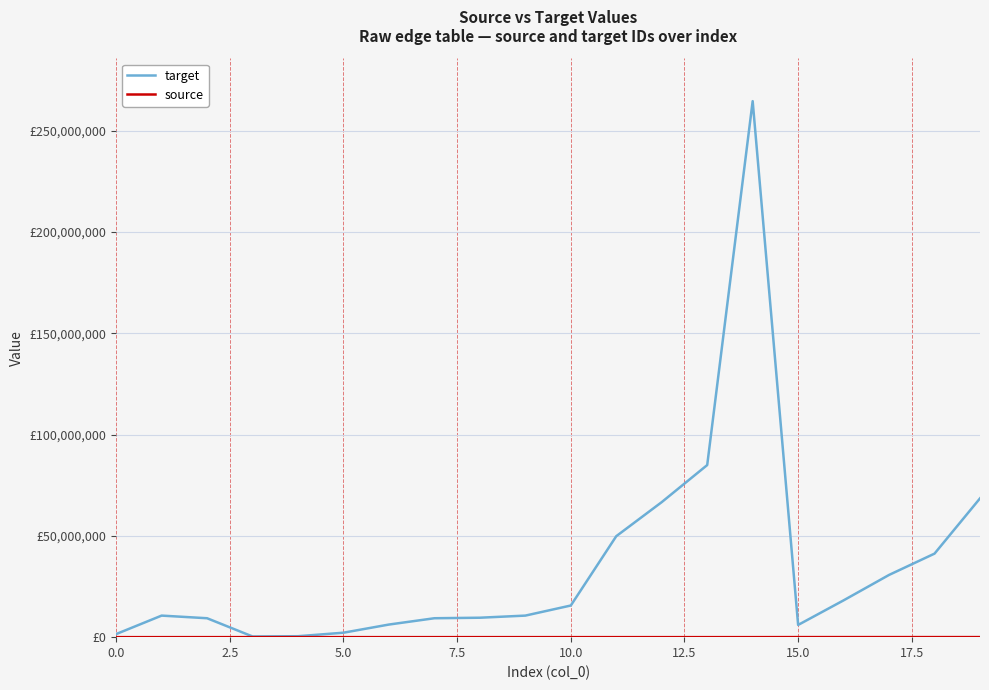

Does the chart display data point markers on the line(s)?

No